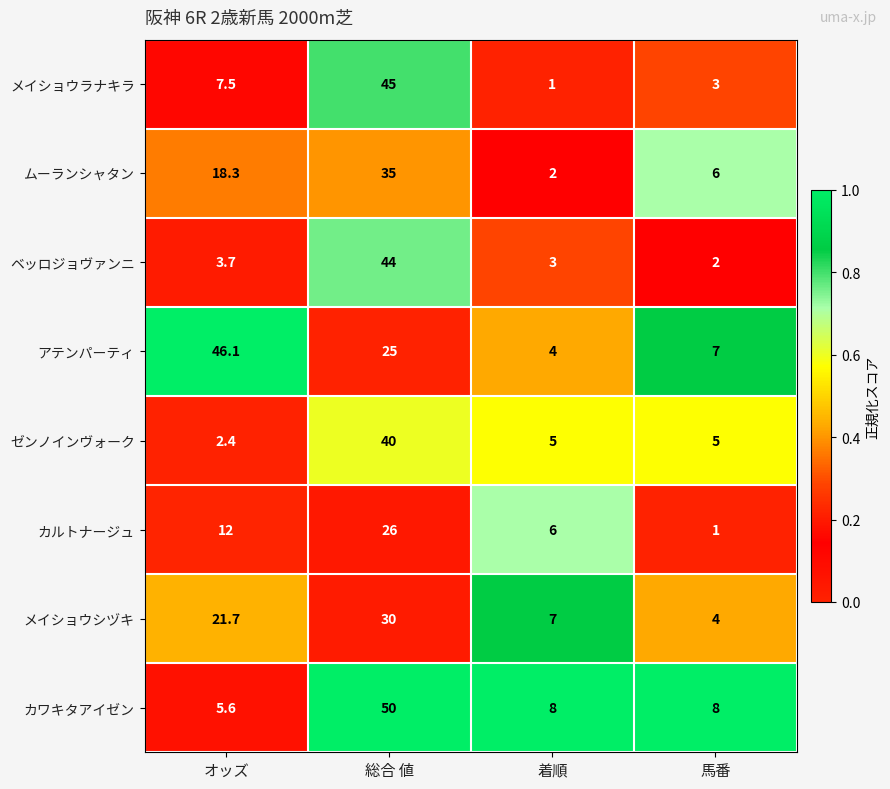

Which label corresponds to the largest value in the chart?

総合 値